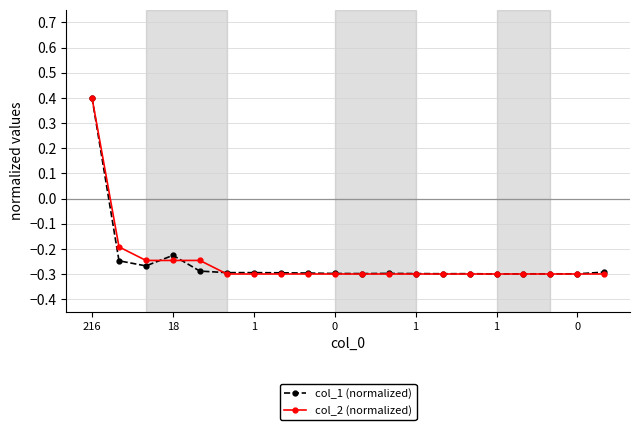

What is the maximum value shown in the chart?

0.4